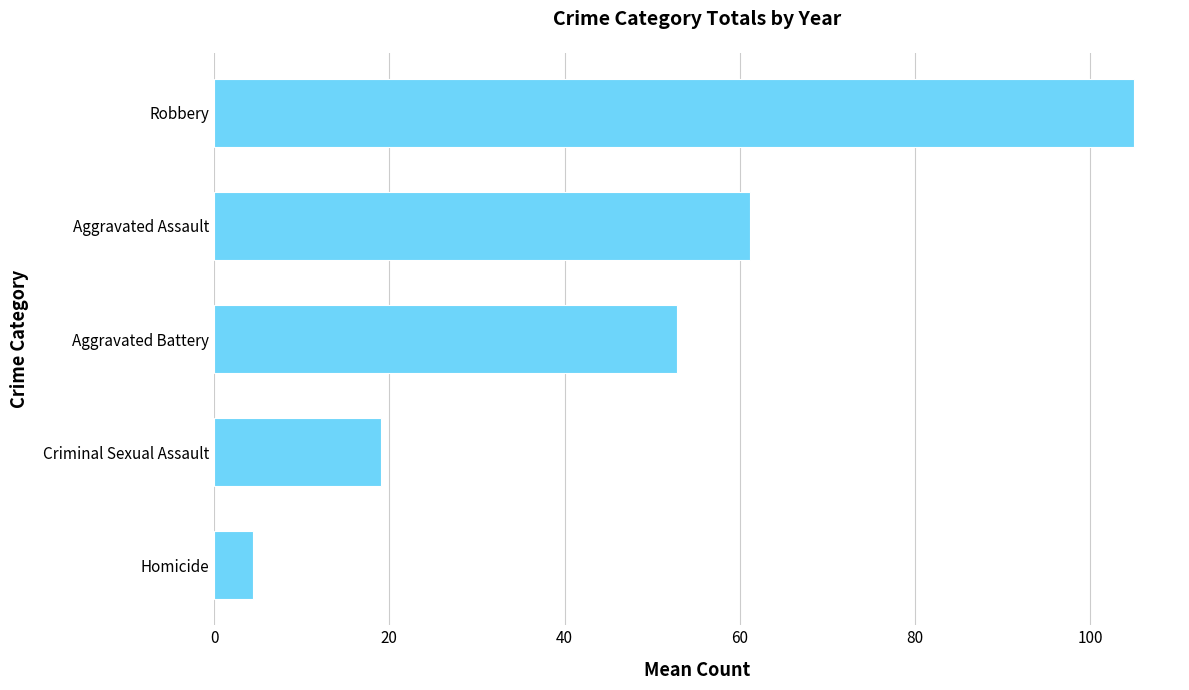

Are the bars grouped side by side (vs. stacked)?

No